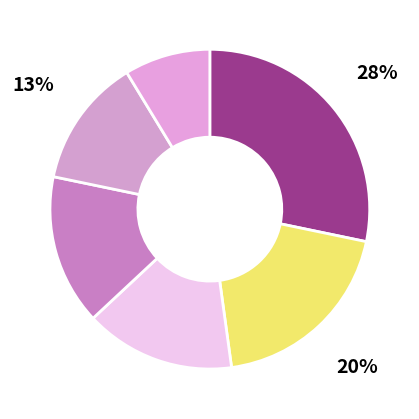

How many slices are in this pie chart?

6